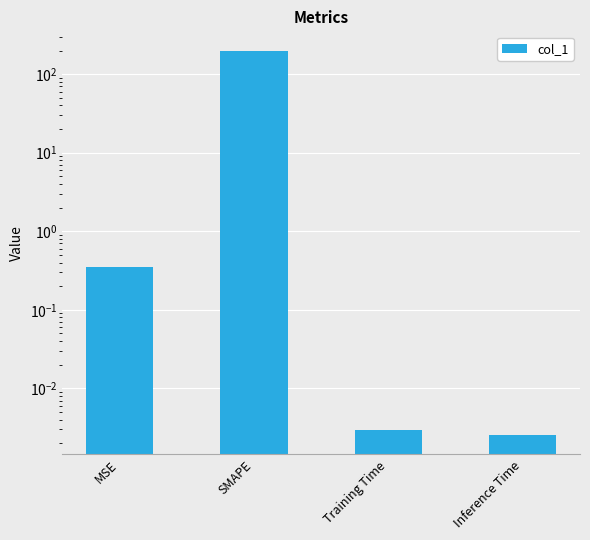

List the labels in order of value, largest first.

SMAPE, MSE, Training Time, Inference Time